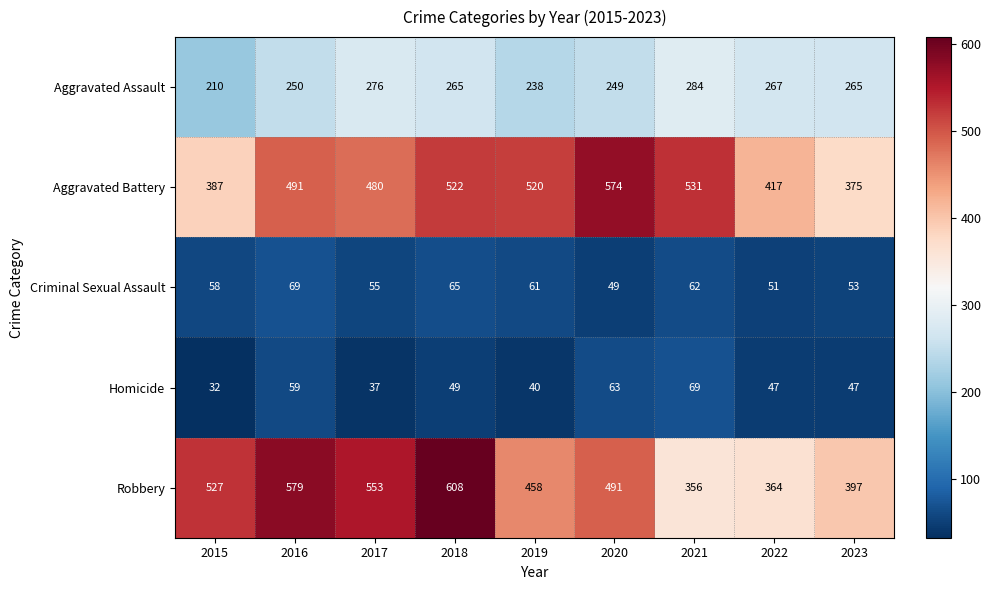

Is it true that Homicide equals 63 at 2020?

True